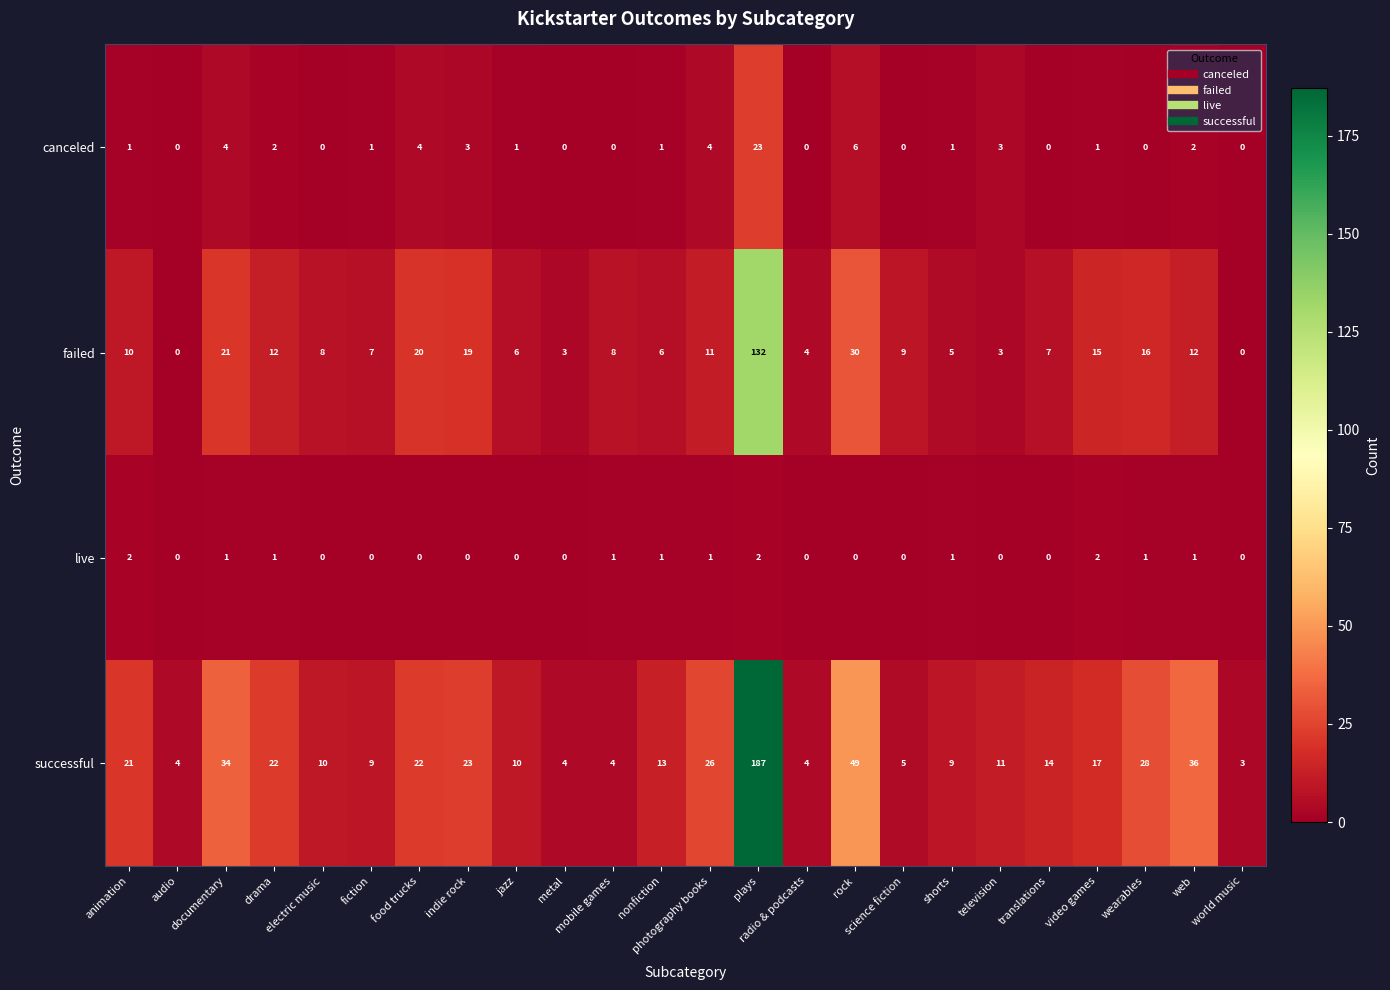

What is the greatest value displayed?

187